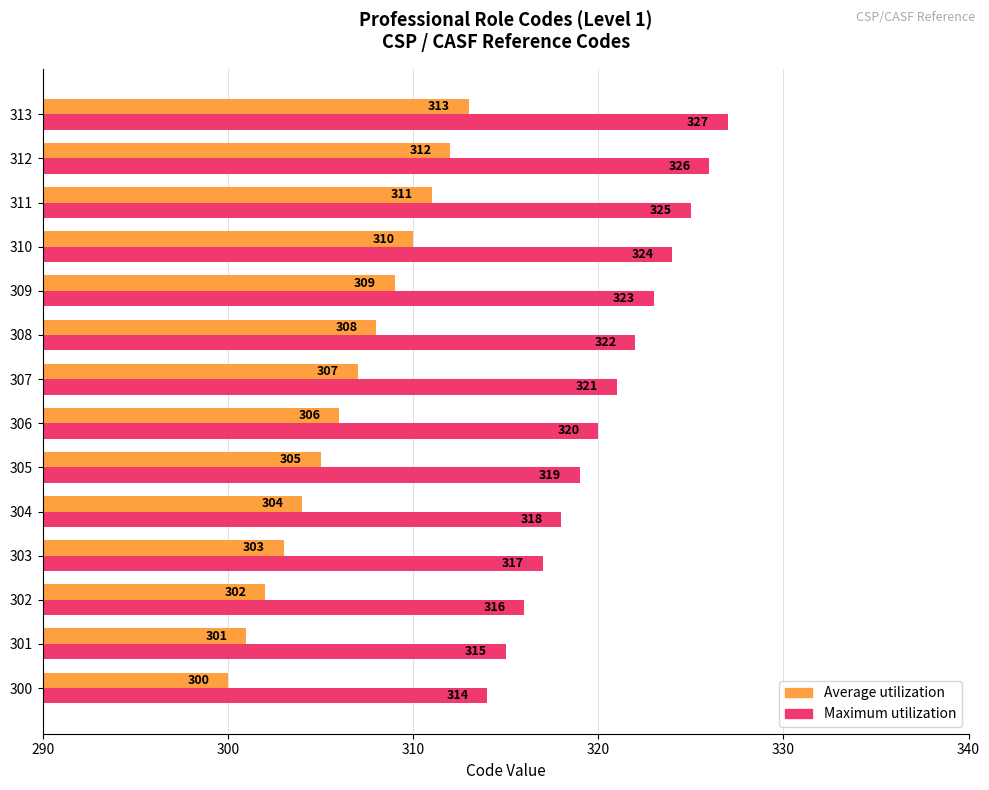

List the series in order of their overall mean, lowest first.

Average utilization, Maximum utilization